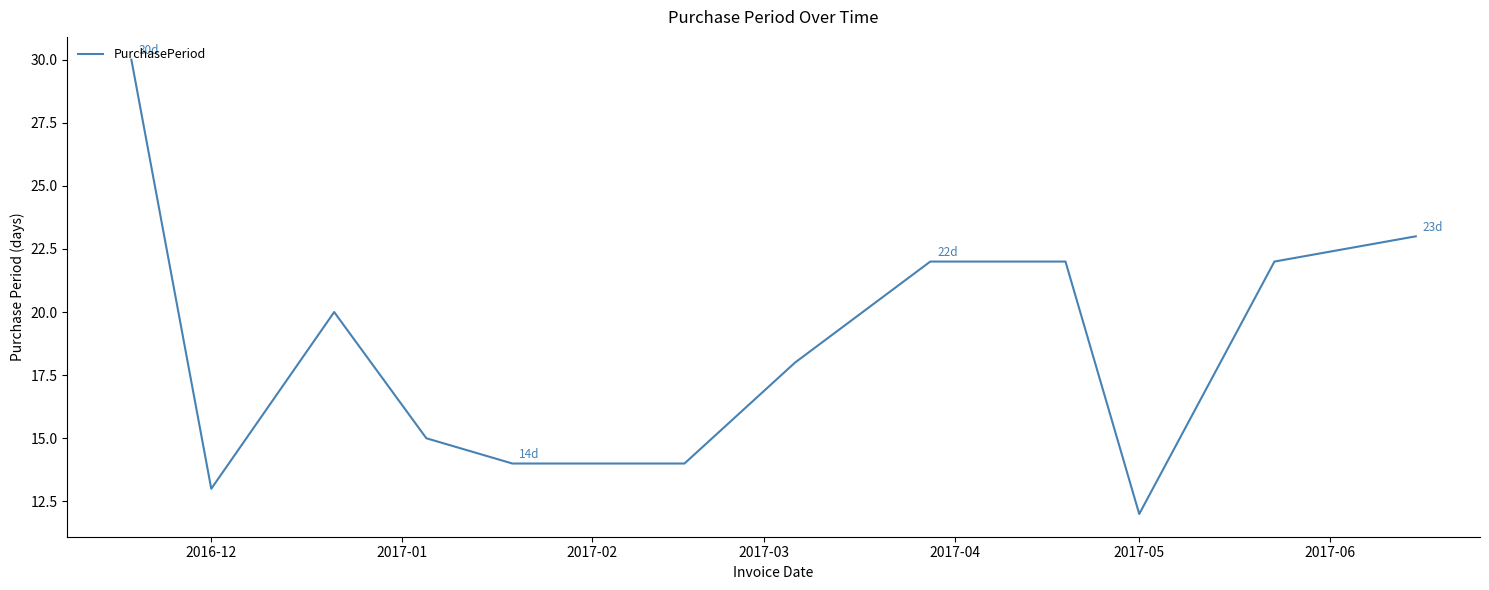

How many lines are shown in the chart?

1